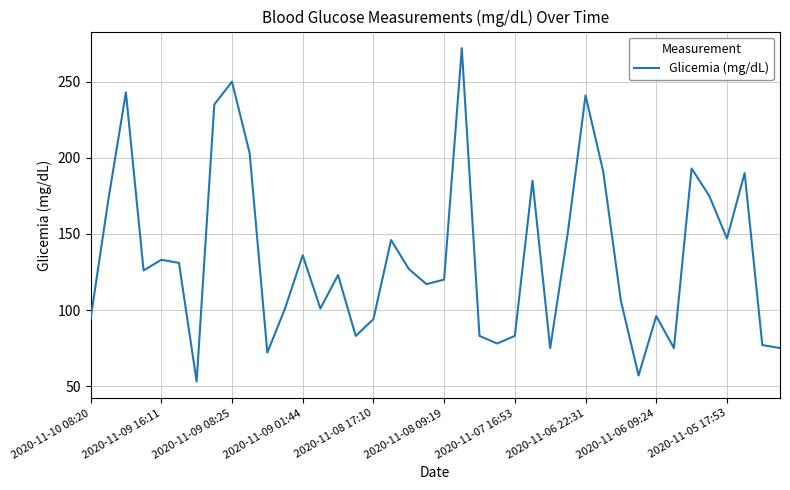

What is the smallest value displayed?

53